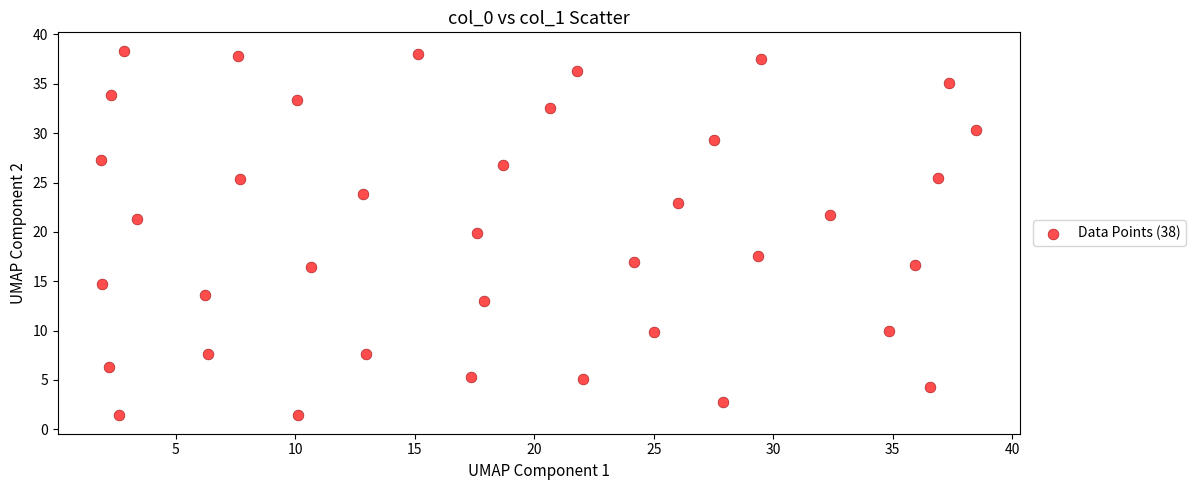

What is the range of Y values (max minus min)?

37.0